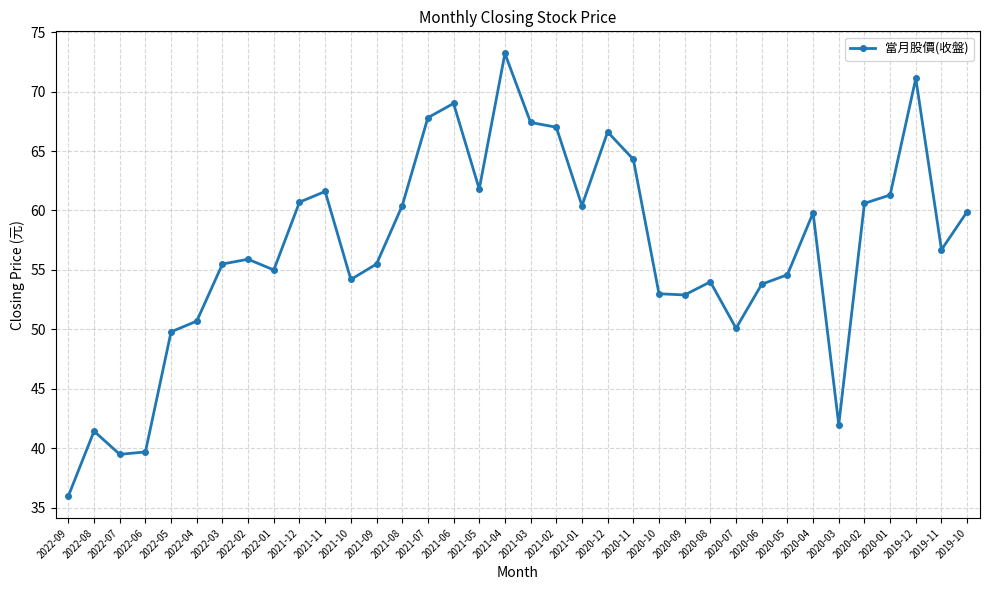

What is the approximate value at 2020-05?

54.6